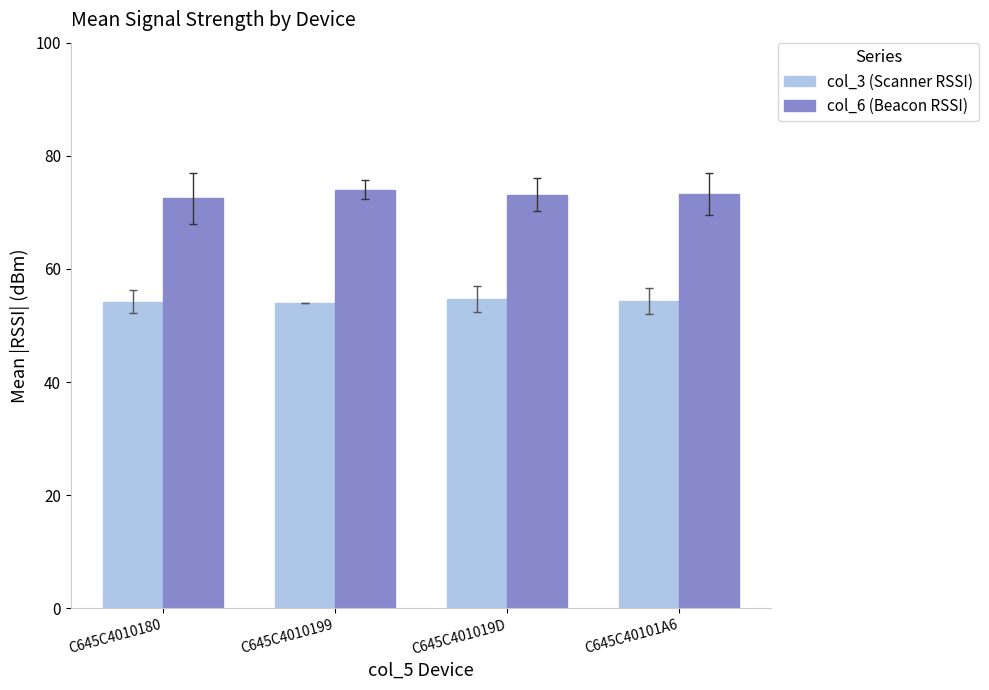

List the series in order of their overall mean, highest first.

col_6 (Beacon RSSI), col_3 (Scanner RSSI)